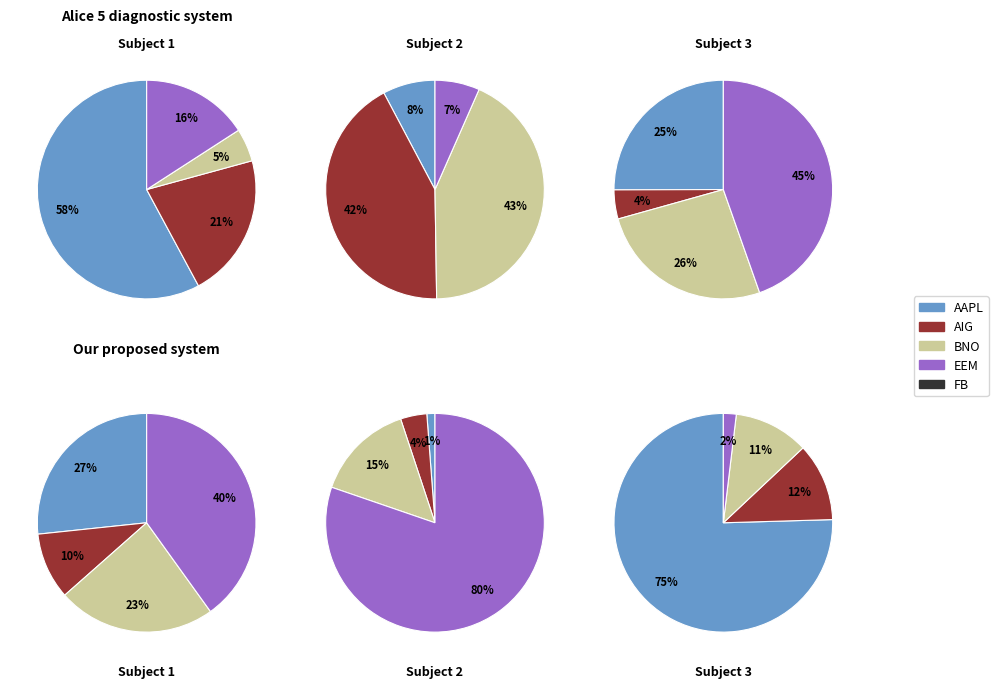

Combined, do IWM and FB account for over 50%?

No